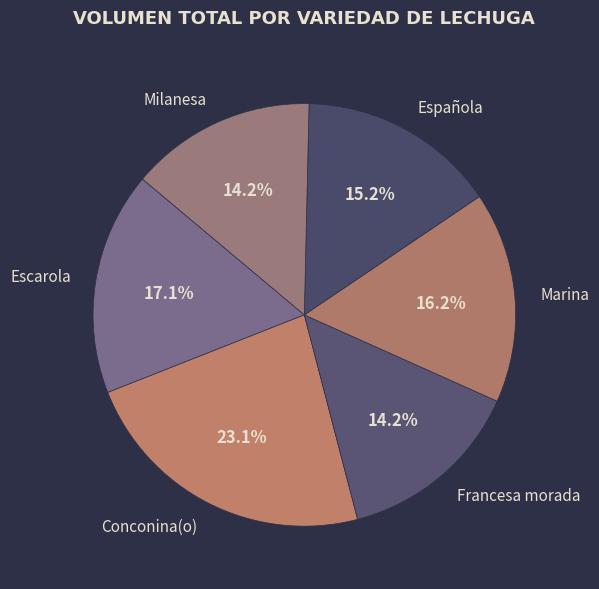

Is there any slice that represents more than half of the pie?

No